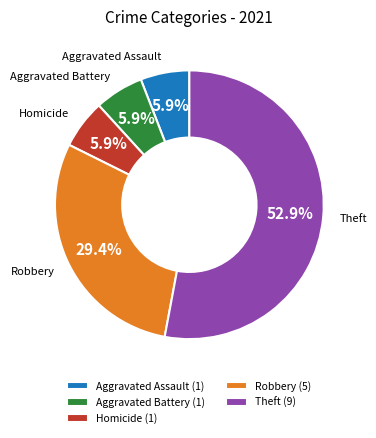

Is there a majority slice in this chart?

Yes